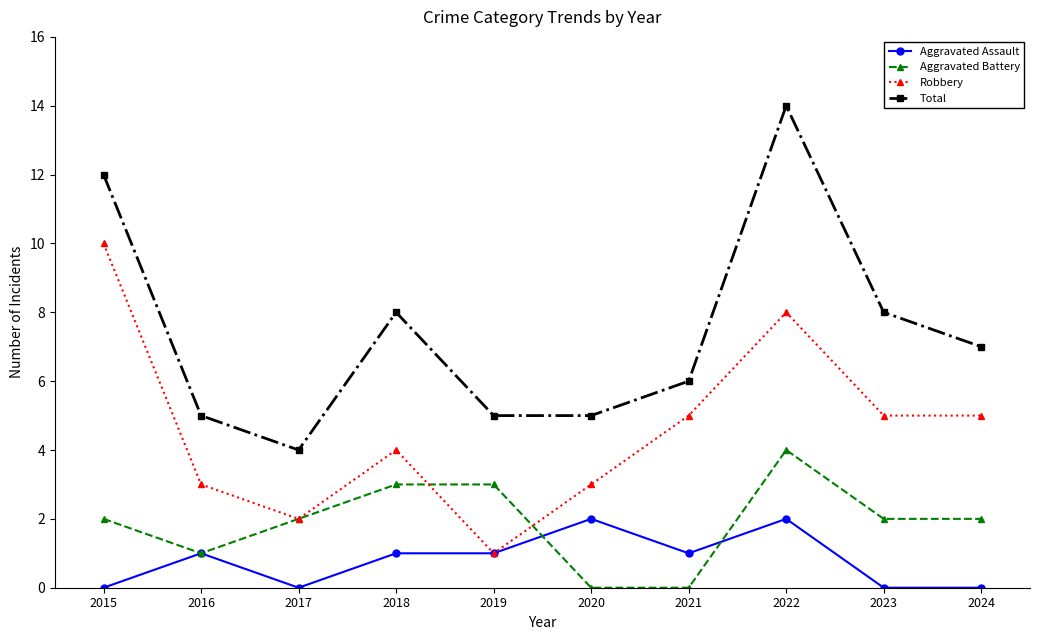

At 2021, list the series in order from largest to smallest.

Total, Robbery, Aggravated Assault, Aggravated Battery